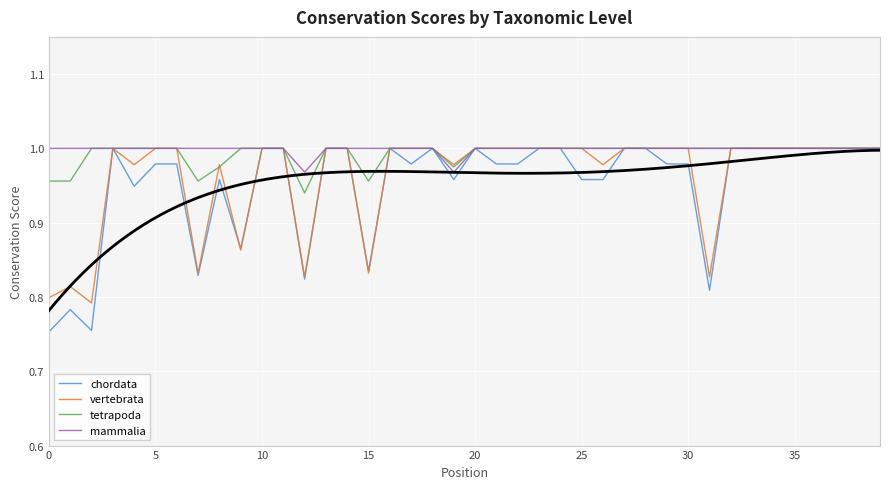

List the series in order of their peak value, highest first.

chordata, vertebrata, tetrapoda, mammalia